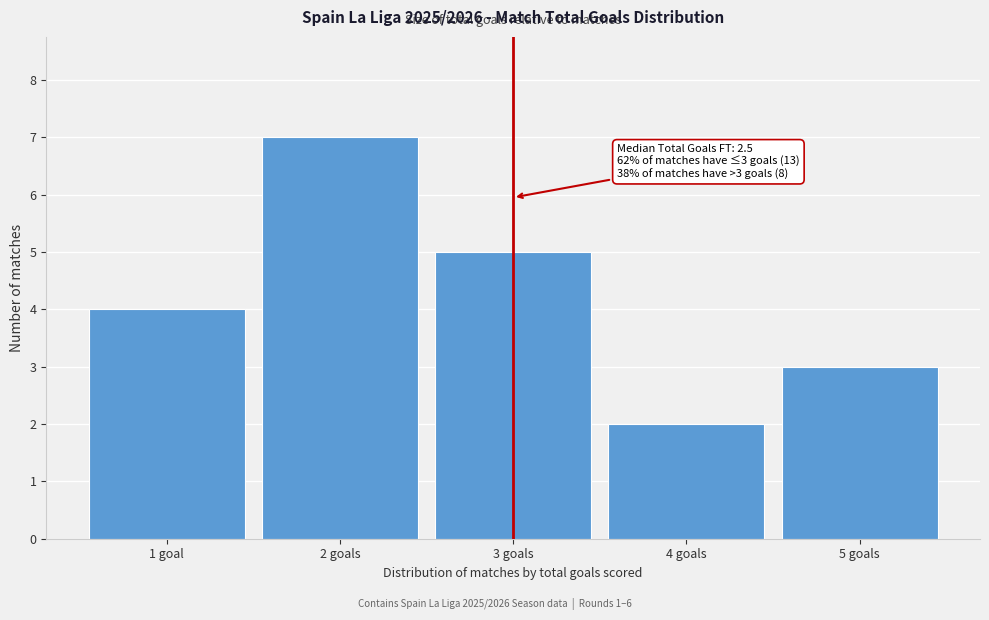

Reading left to right, transcribe all the data shown in this chart.

4	7	5	2	3